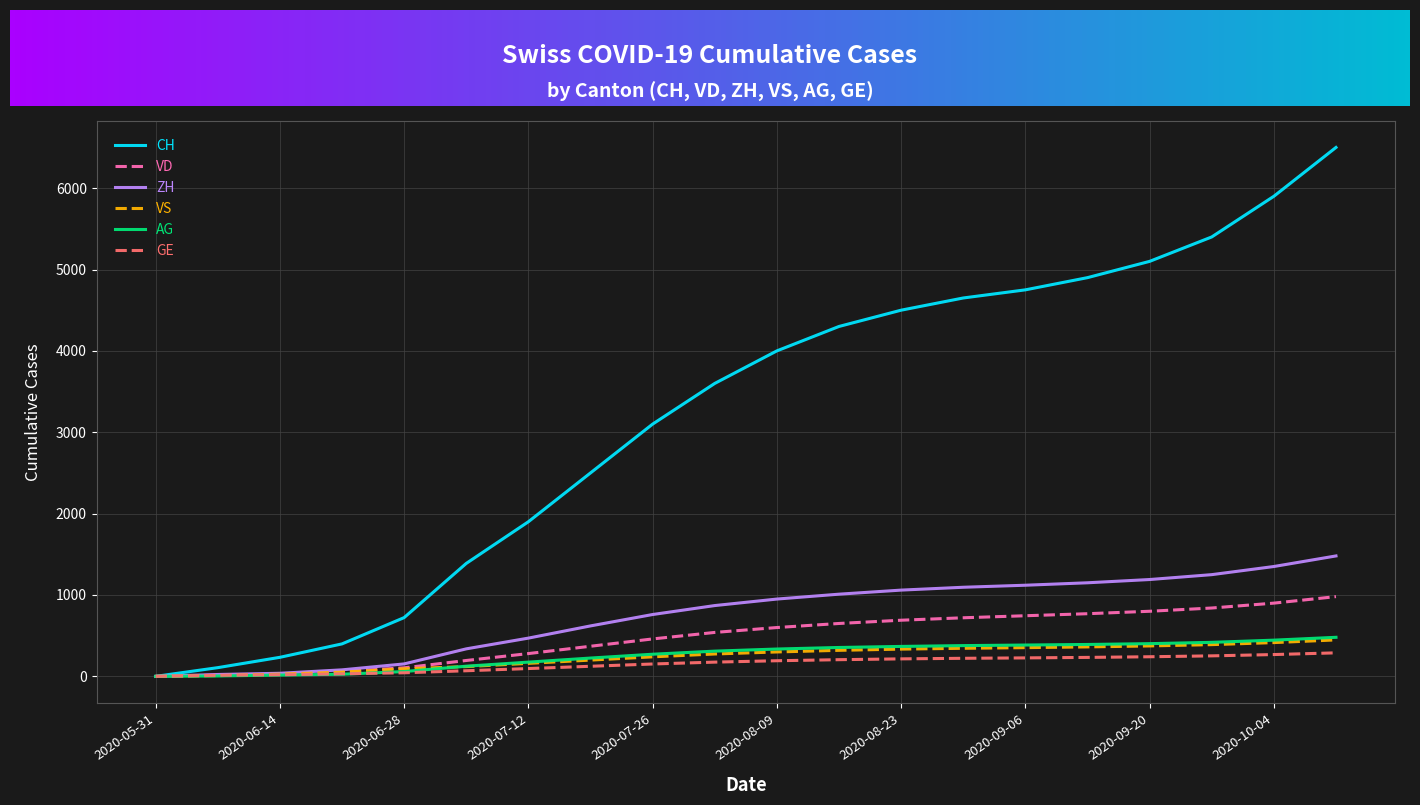

At how many categories does at least one series exceed 2834?

12